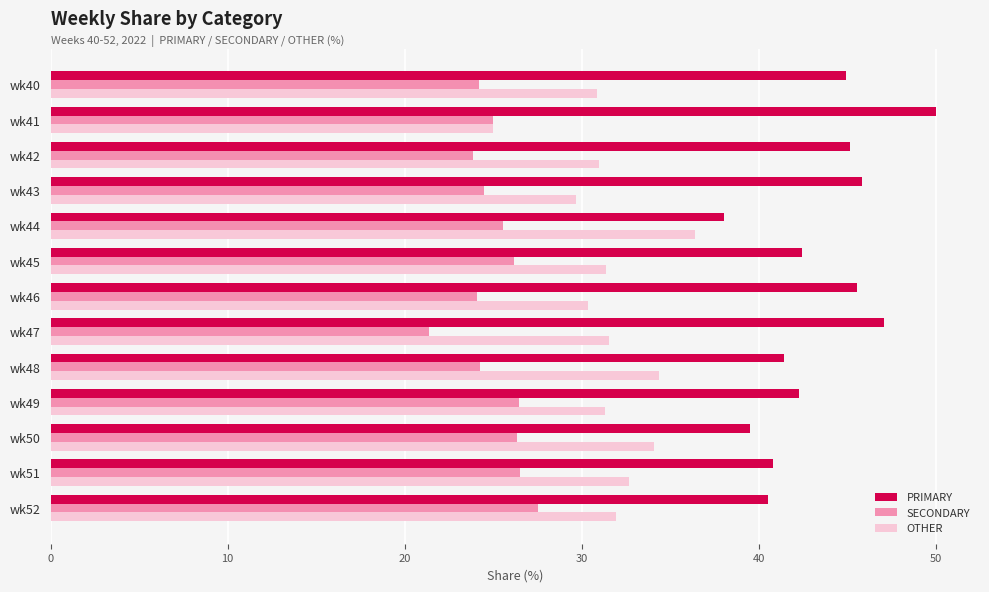

What is the difference between the second highest and minimum values in the OTHER series?

9.3